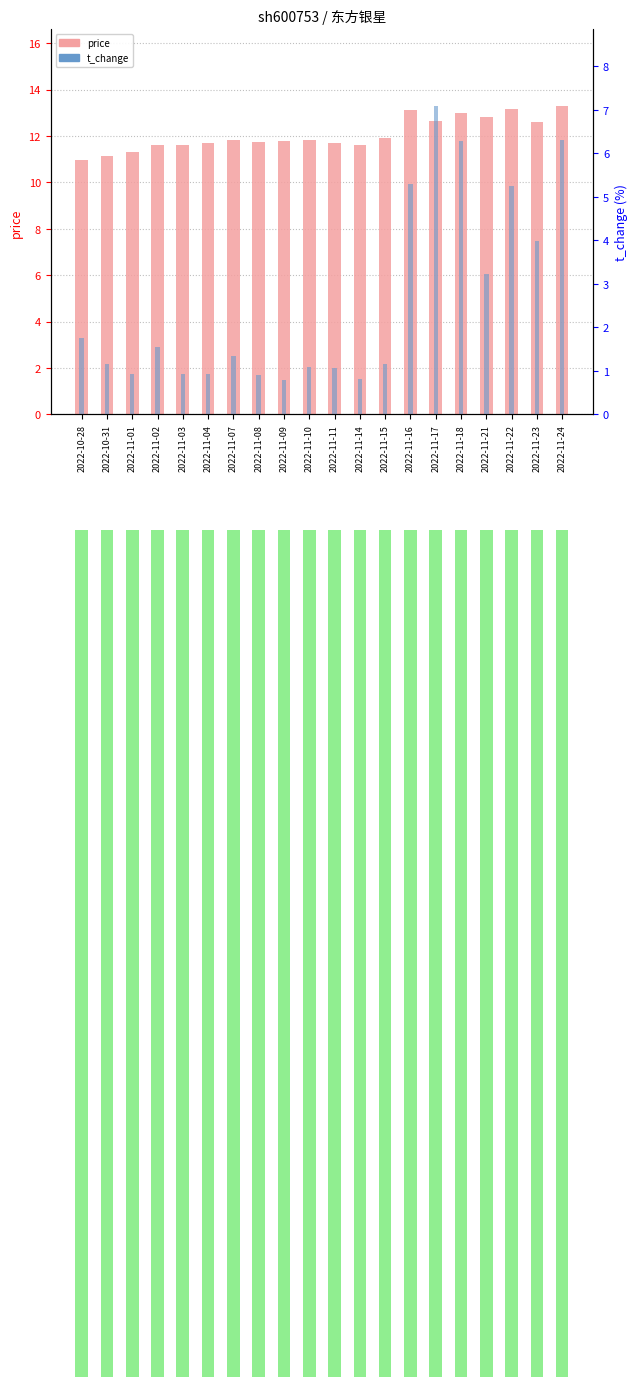

What is the difference between the price values at 2022-11-02 and 2022-11-22?

1.6